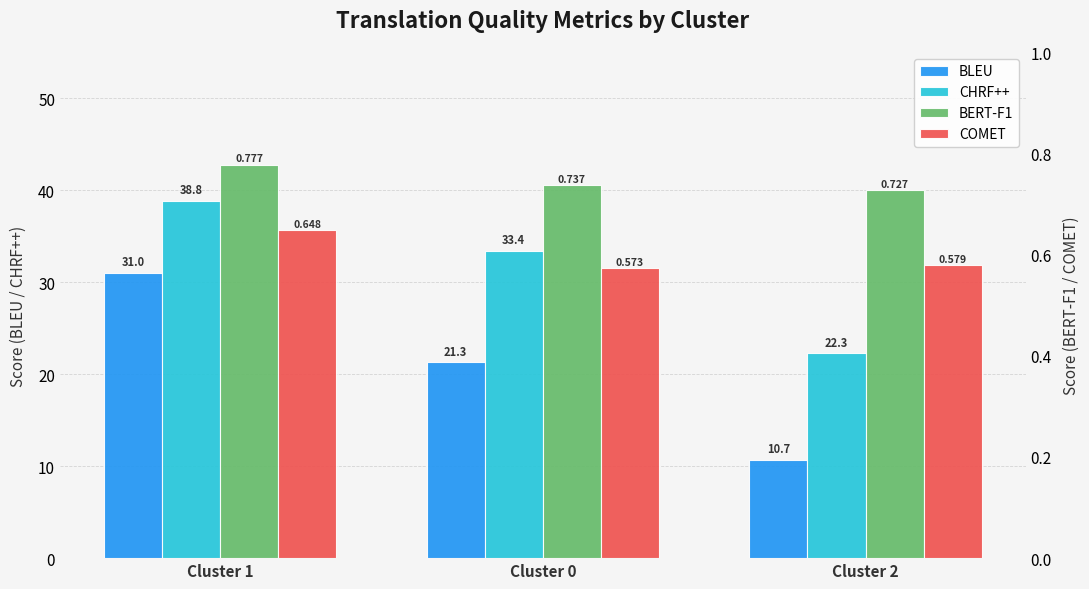

What is the label of the 2nd bar from the left?

Cluster 0